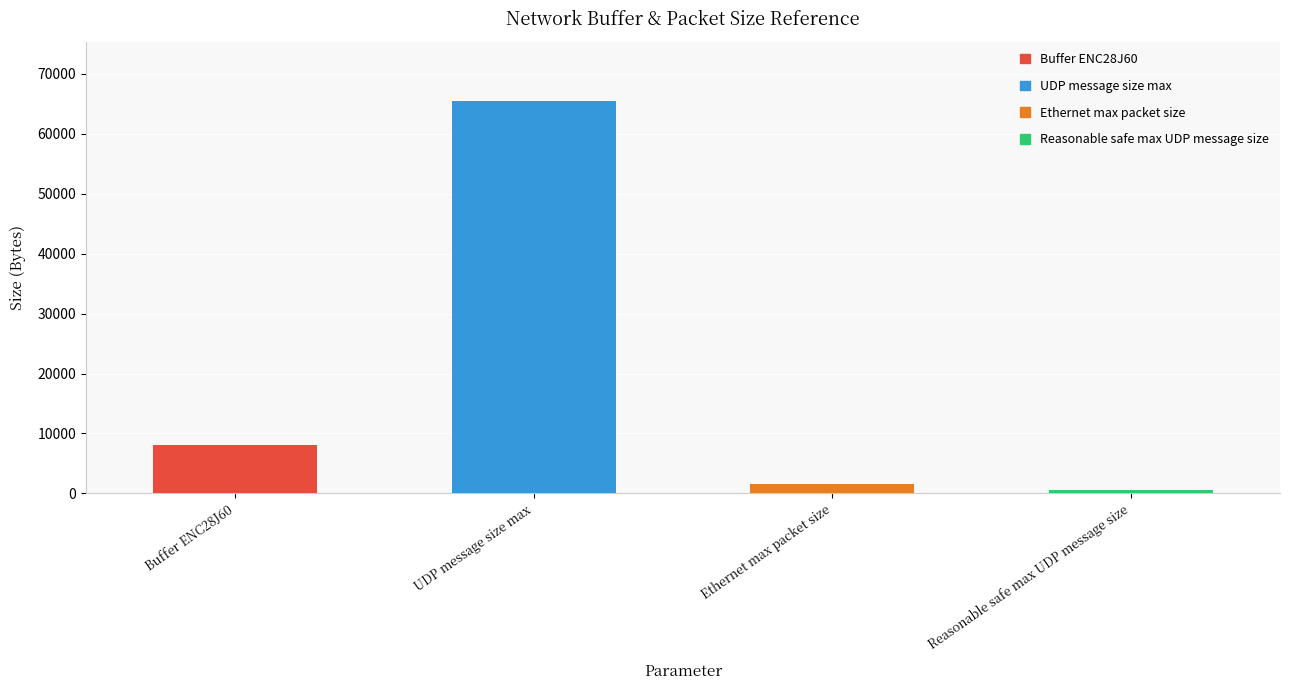

At which category does the chart reach its minimum across all series?

Reasonable safe max UDP message size